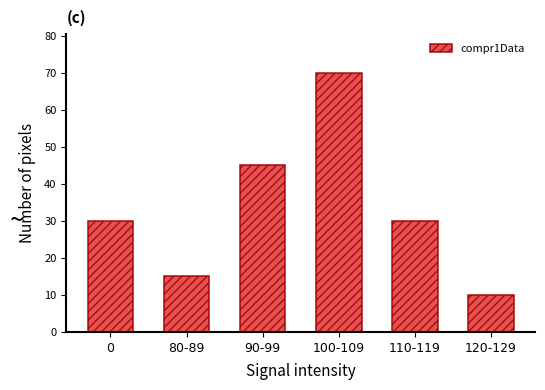

Reading right to left, transcribe all the data shown in this chart.

10	30	70	45	15	30